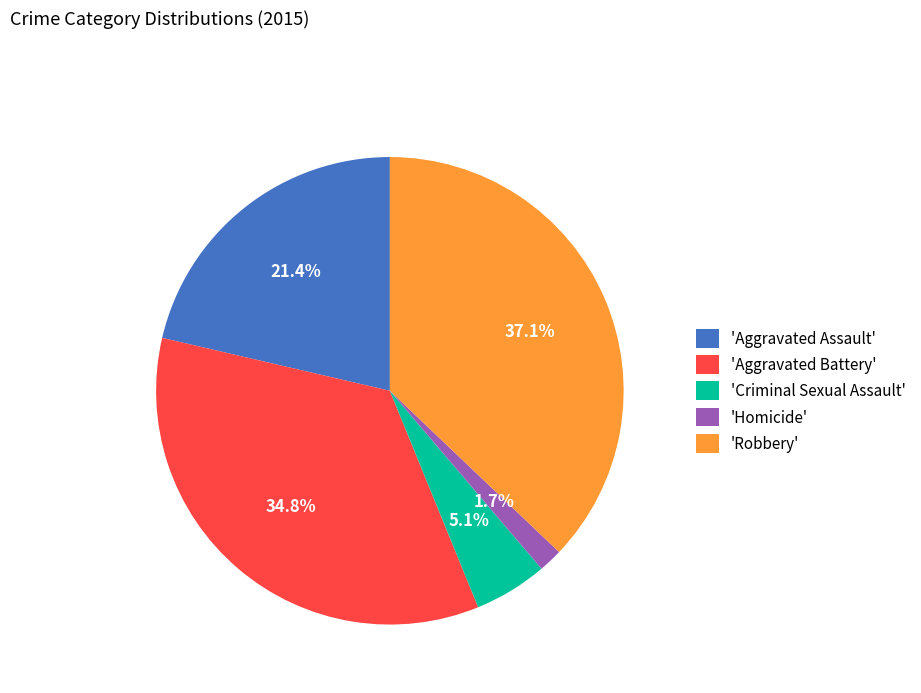

To the nearest percent, what is the average slice percentage?

20%